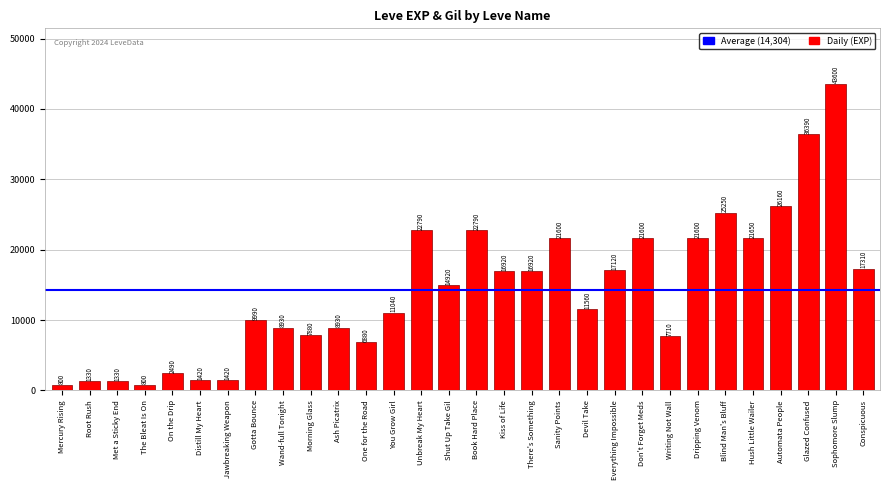

Between Book Hard Place and Everything Impossible, which is larger?

Book Hard Place